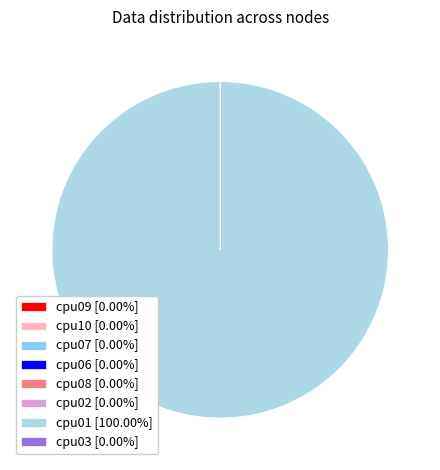

Does cpu01 represent more than half of the total?

Yes